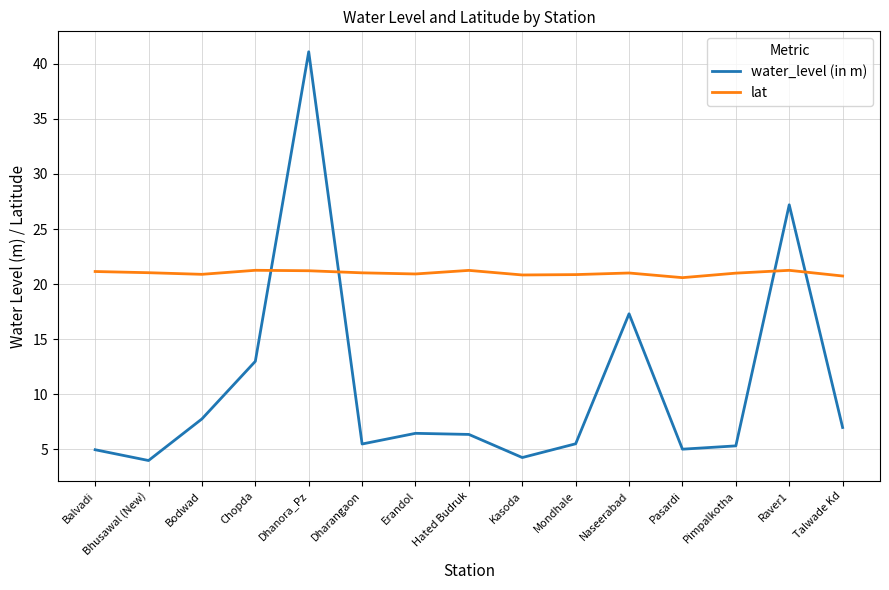

What is the total value across all series at Bhusawal (New)?

25.0